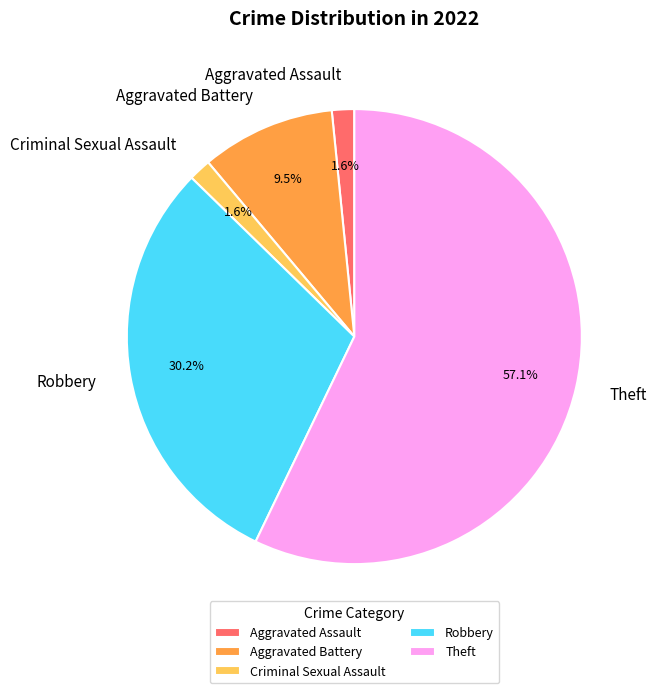

True or false: Robbery accounts for 36% of the total.

False